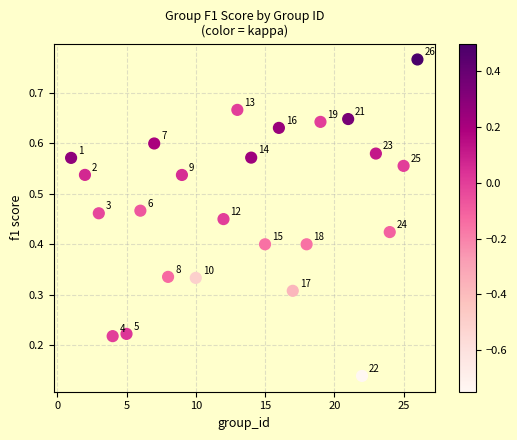

What is the range of X values (max minus min)?

25.0